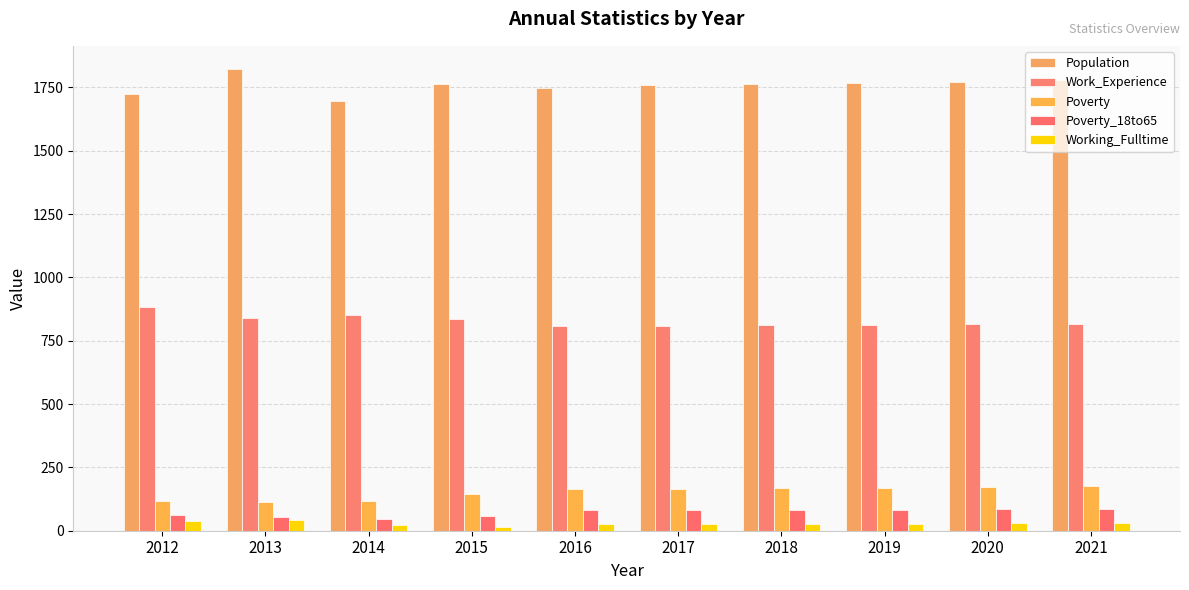

What is the maximum value for Work_Experience?

882